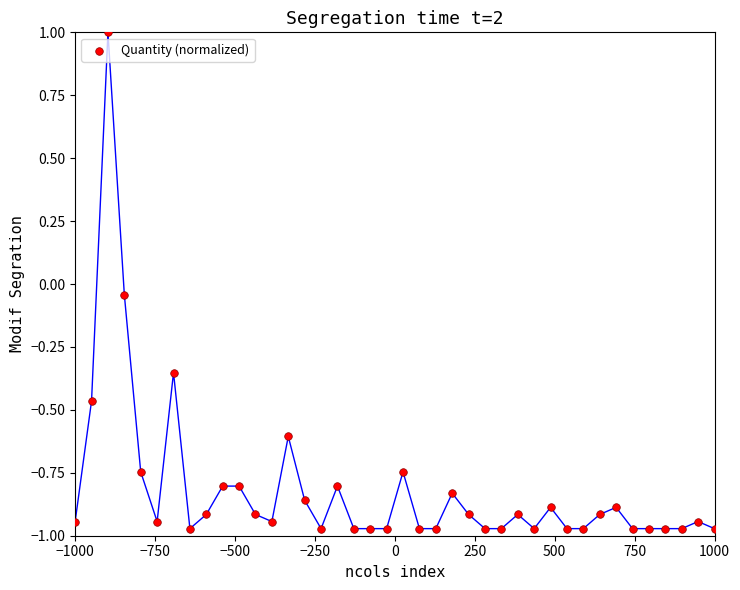

What is the range of Y values (max minus min)?

2.0